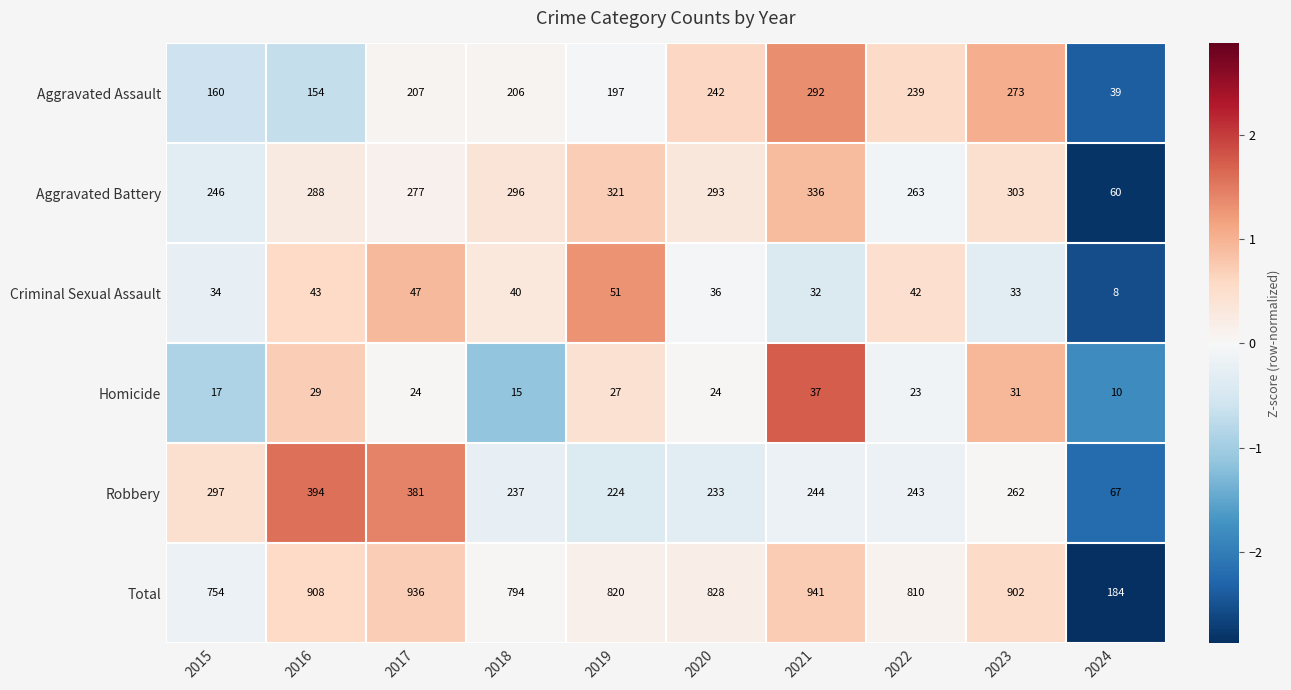

At which category is the sum across all series the highest?

2021